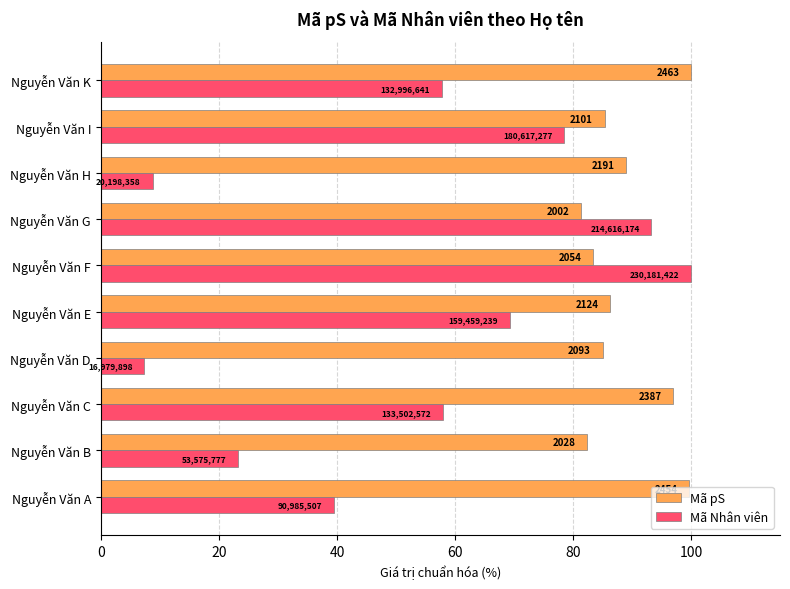

What are all the series names shown in the legend?

Mã pS, Mã Nhân viên